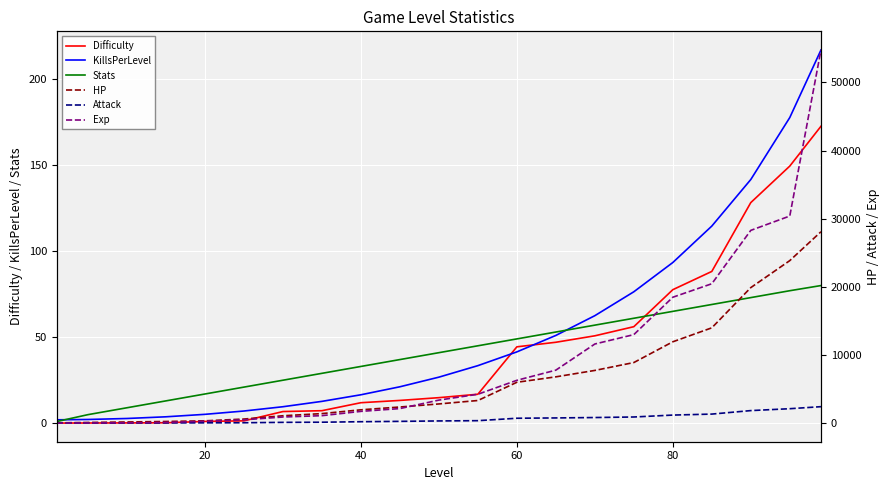

Is it true that KillsPerLevel equals 16.5 at 40?

True